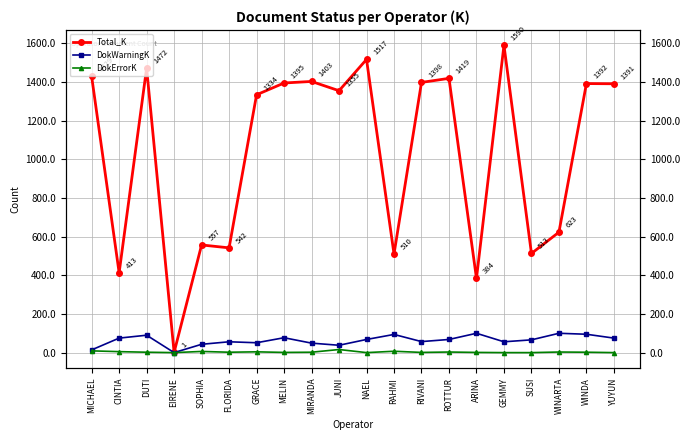

Where is the first local maximum for DokWarningK?

DUTI